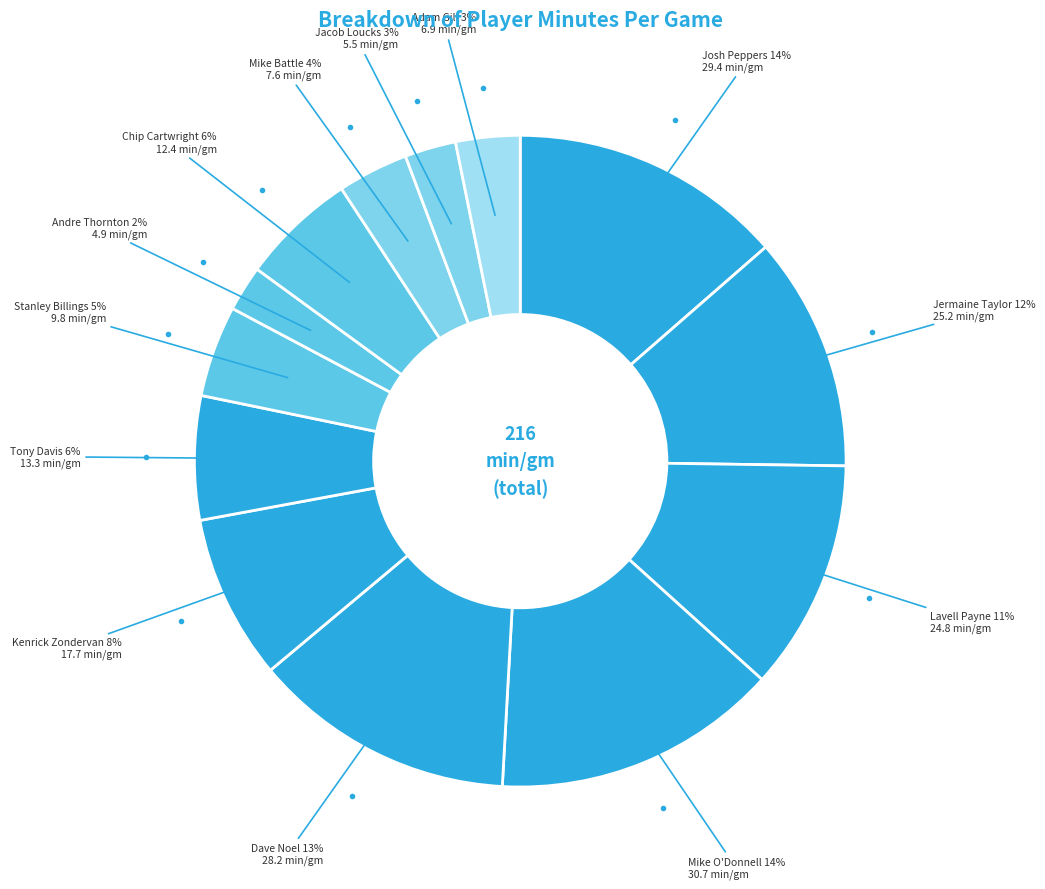

To the nearest percent, what is the difference between the Jacob Loucks and Dave Noel slice percentages?

10%